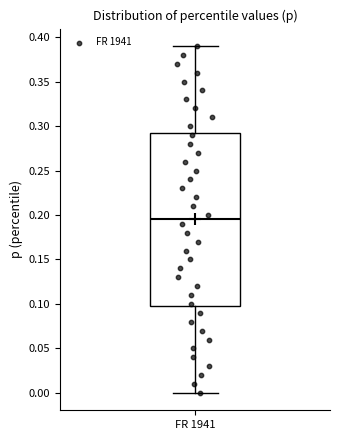

Where does the upper whisker of the box for FR 1941 end on the y-axis? The values are not printed on the chart, so give them approximately, as read against the axis.

0.390